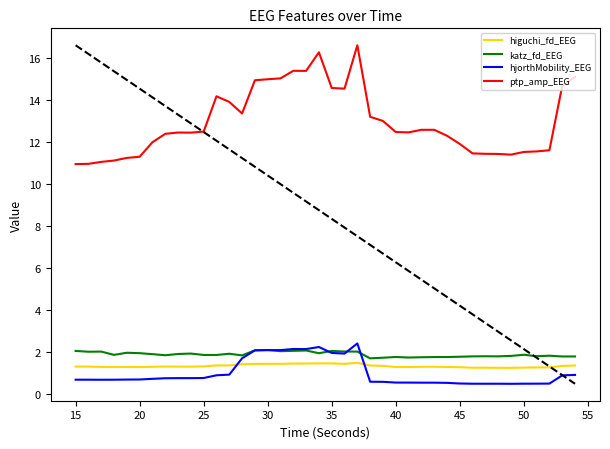

Which series has the largest range (max minus min)?

ptp_amp_EEG